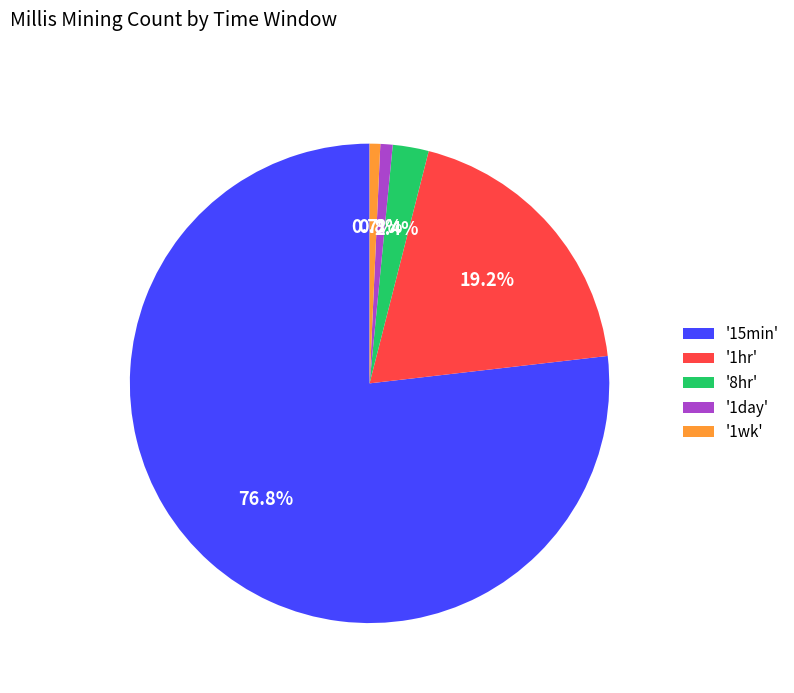

What portion of the pie excludes '1hr'?

80.8%